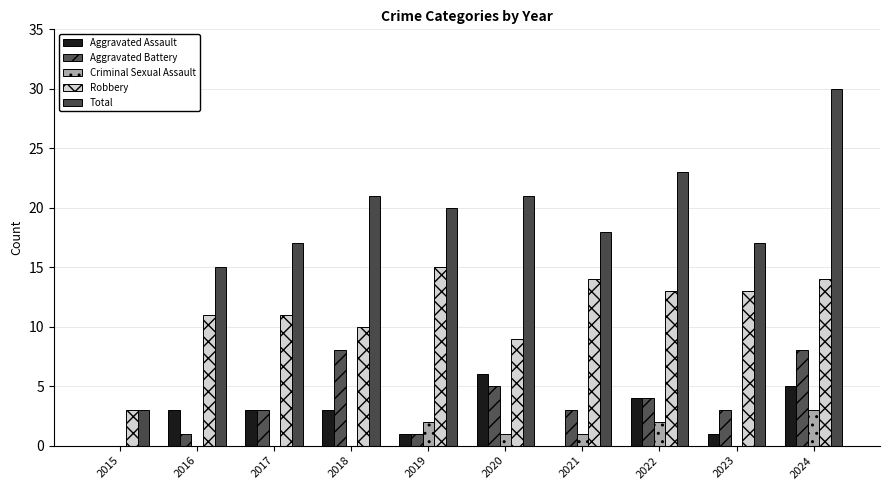

Reading left to right, extract all data points from this chart.

Aggravated Assault: 2015=0	2016=3	2017=3	2018=3	2019=1	2020=6	2021=0	2022=4	2023=1	2024=5
Aggravated Battery: 2015=0	2016=1	2017=3	2018=8	2019=1	2020=5	2021=3	2022=4	2023=3	2024=8
Criminal Sexual Assault: 2015=0	2016=0	2017=0	2018=0	2019=2	2020=1	2021=1	2022=2	2023=0	2024=3
Robbery: 2015=3	2016=11	2017=11	2018=10	2019=15	2020=9	2021=14	2022=13	2023=13	2024=14
Total: 2015=3	2016=15	2017=17	2018=21	2019=20	2020=21	2021=18	2022=23	2023=17	2024=30